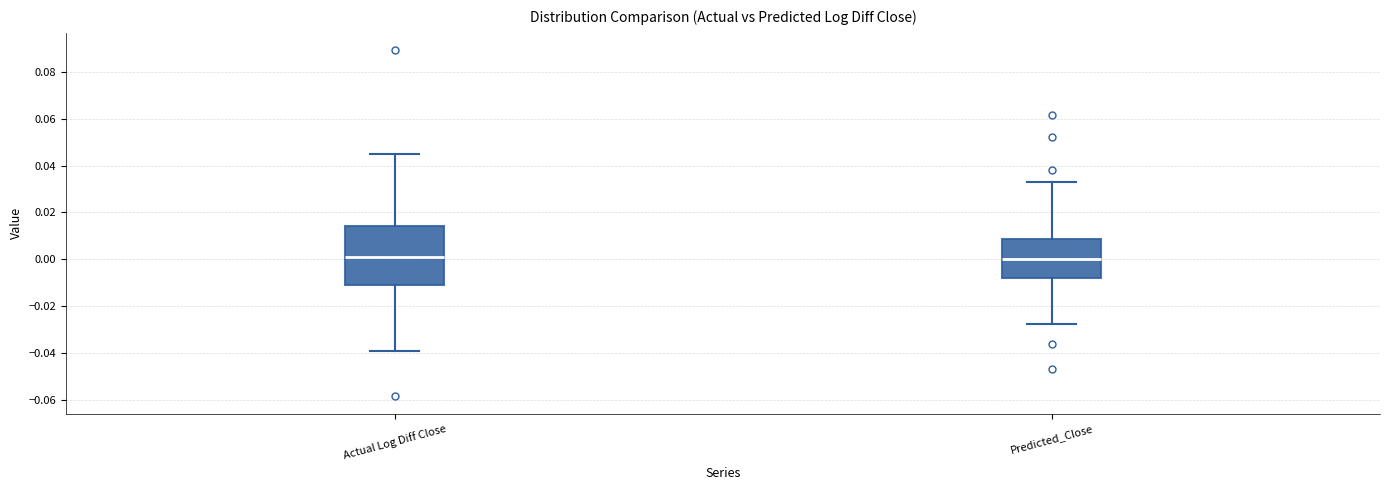

Reading left to right, transcribe this box plot: for each box, give where its median line is, the range the box spans, and where its two whiskers end, as read against the y-axis. The values are not printed on the chart, so give them approximately, as read against the axis.

Actual Log Diff Close: median 0.002, box -0.012 to 0.014, whiskers -0.040 to 0.044
Predicted_Close: median 0.000, box -0.008 to 0.008, whiskers -0.028 to 0.032